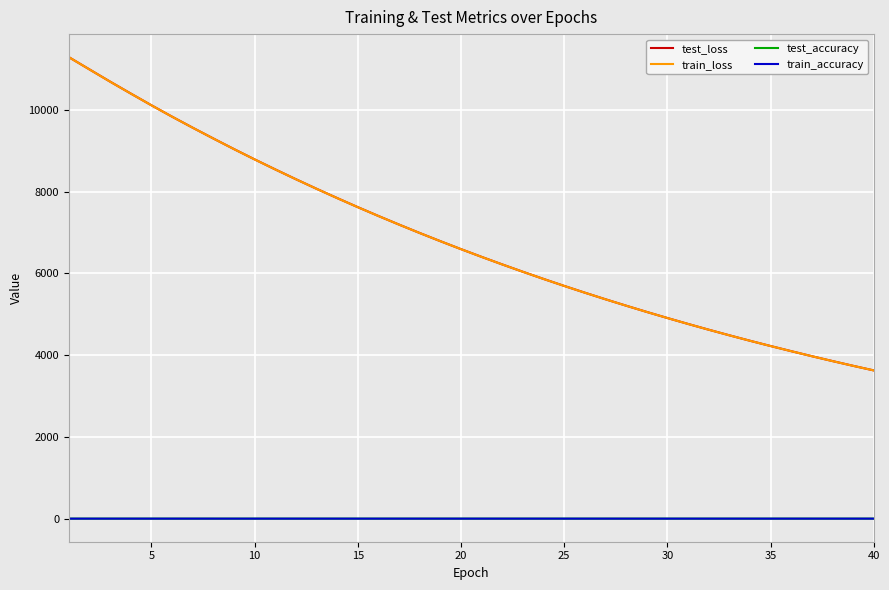

What is the greatest value displayed?

11293.1